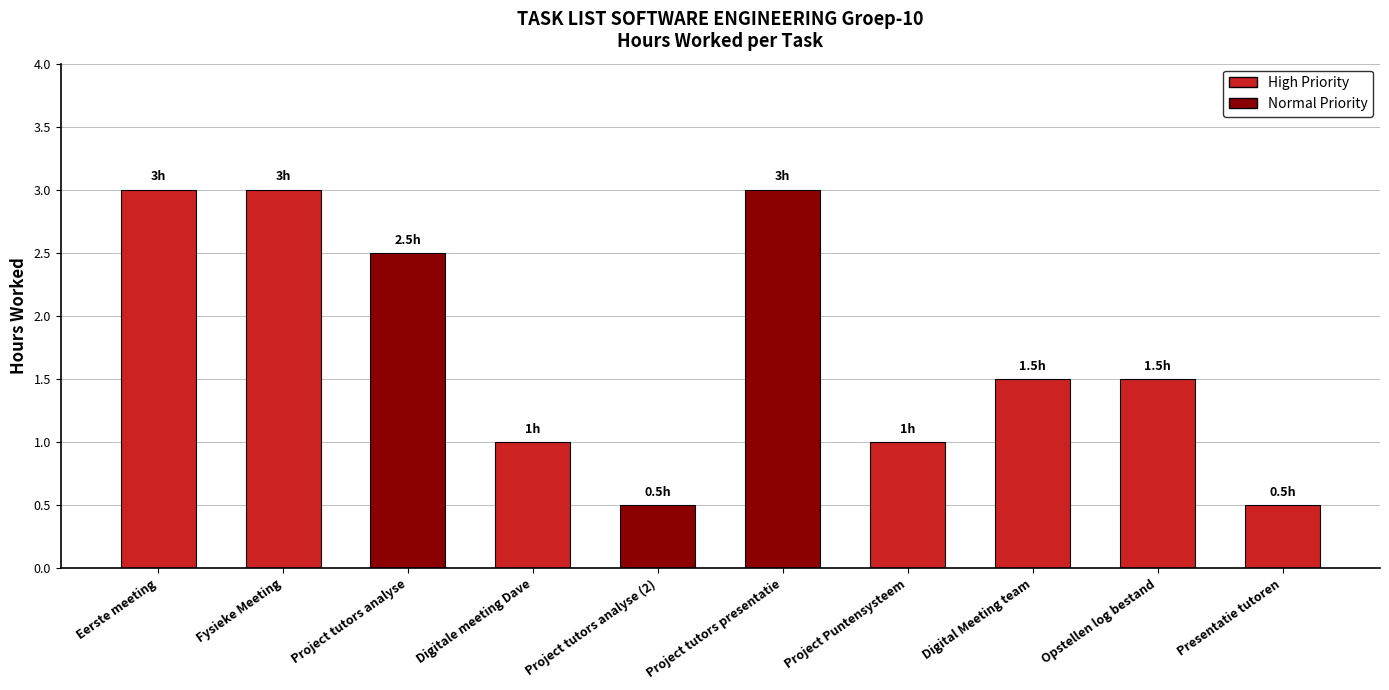

At which label does the data first exceed 1?

Eerste meeting